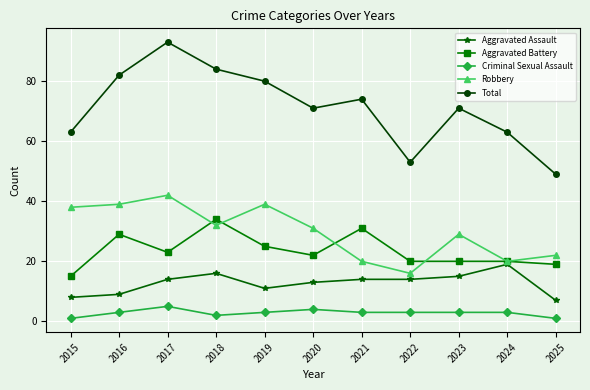

How many data points does each series have?

11